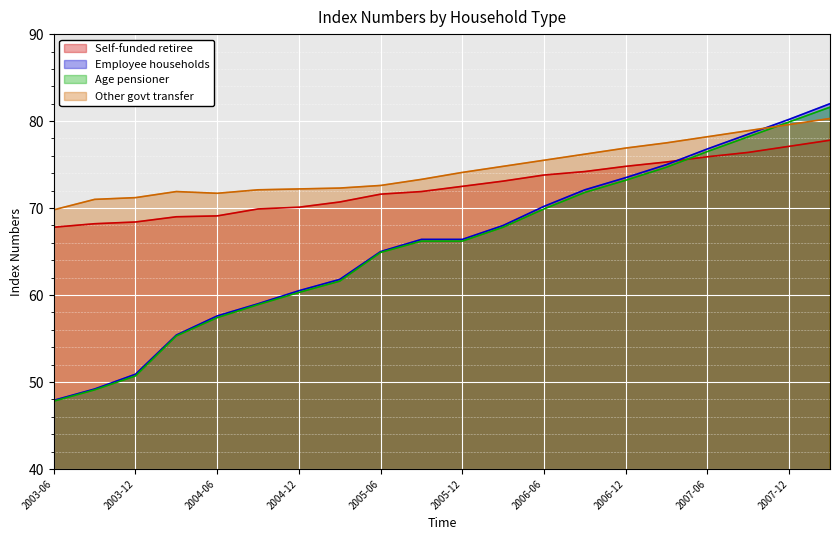

Between 2004-06 and 2005-03, which series saw the biggest shift?

Age pensioner